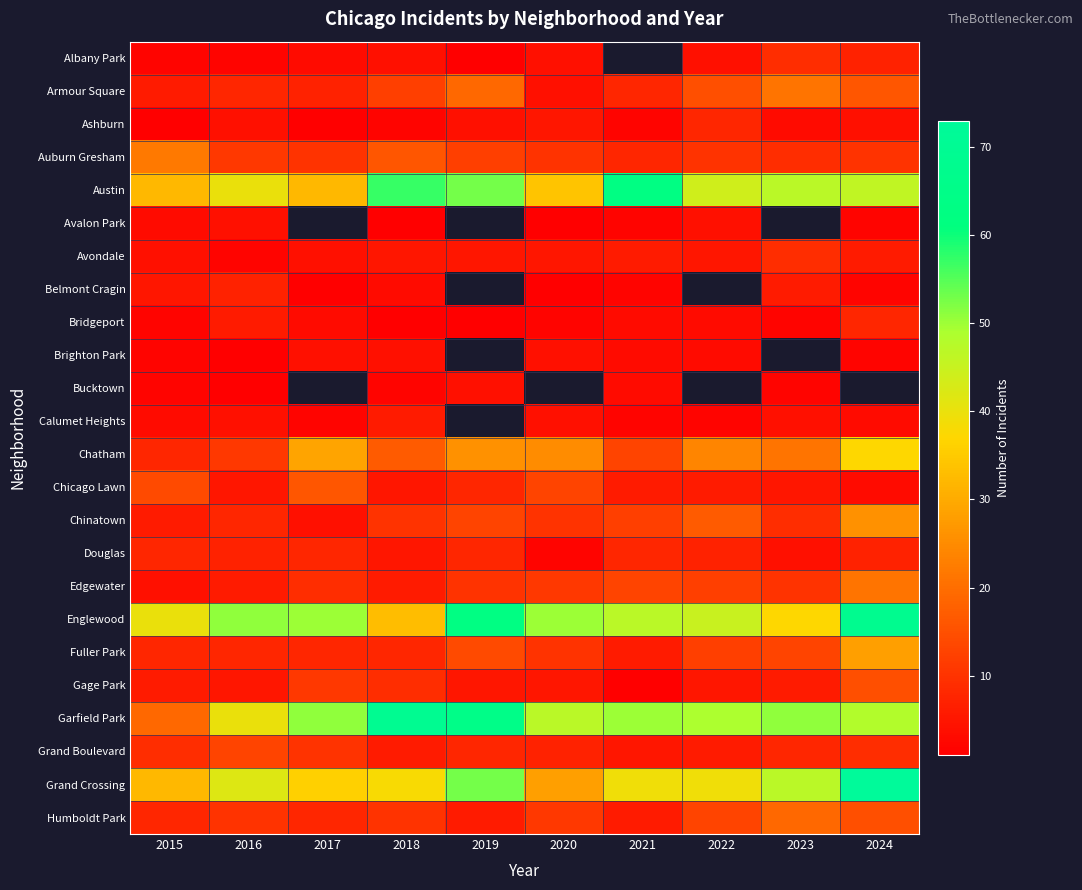

Which category has the highest value across all series?

2024